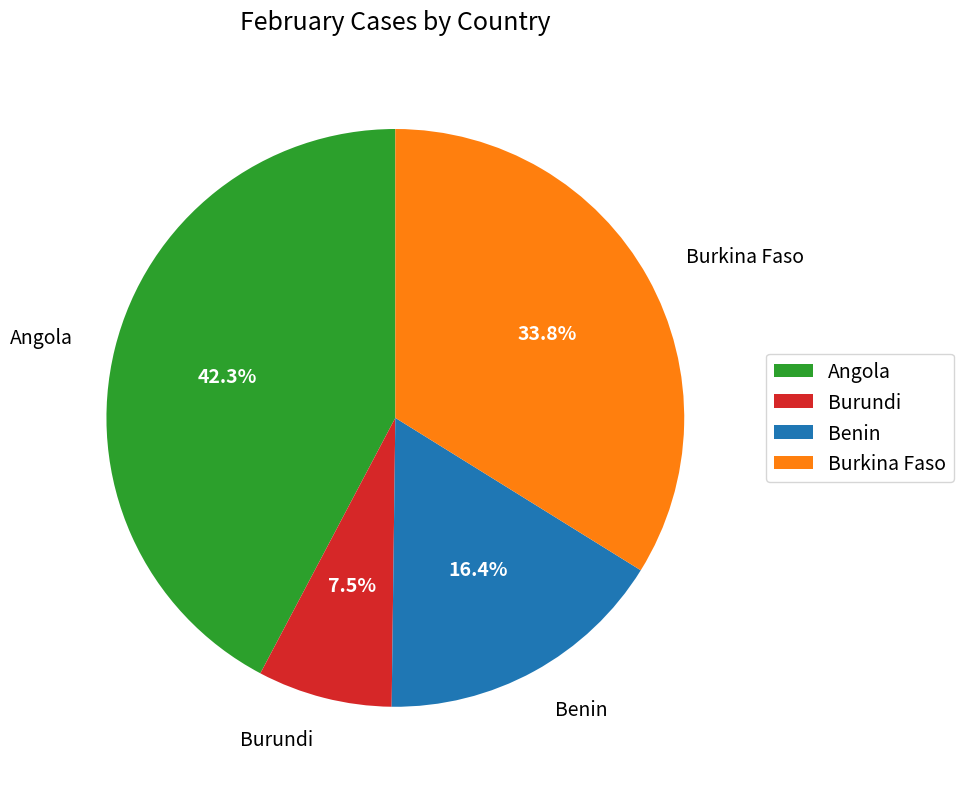

Which category has the smallest portion of the pie?

Burundi